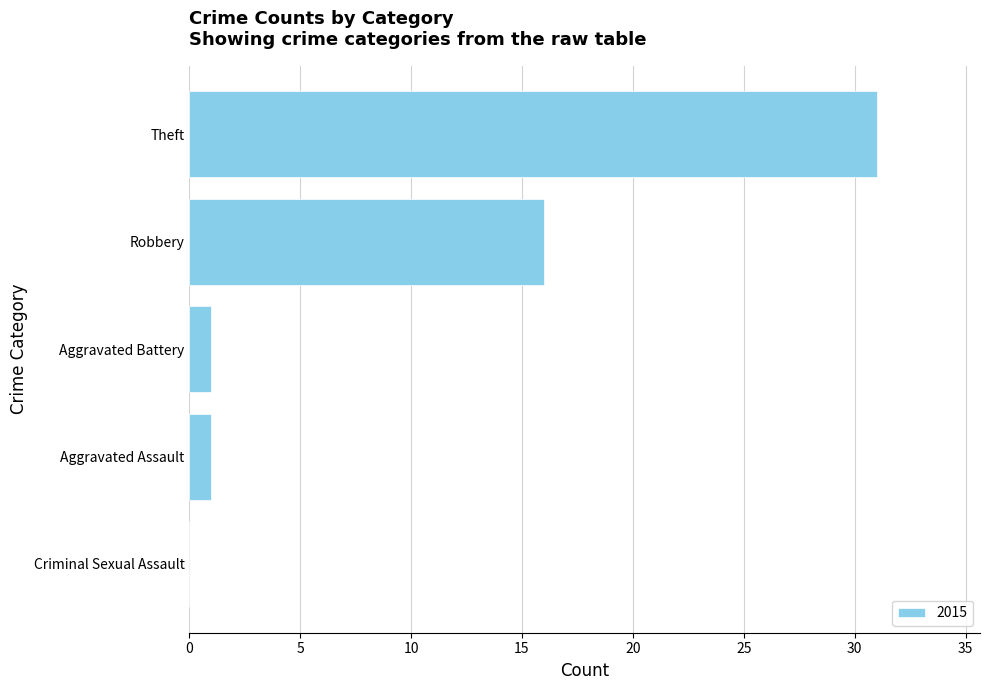

Are the bars horizontal?

Yes